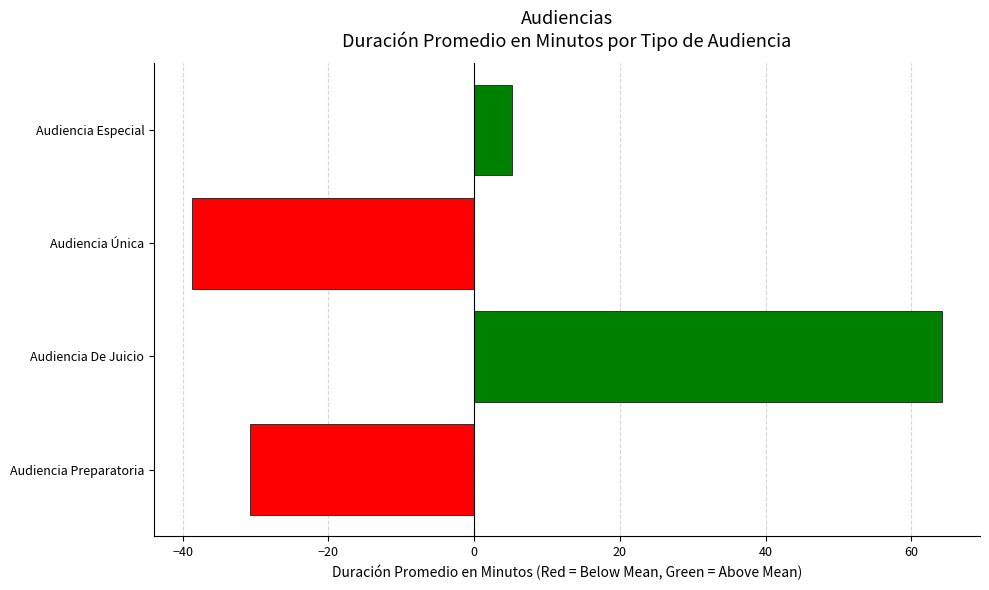

List the labels in order of value, largest first.

Audiencia De Juicio, Audiencia Especial, Audiencia Preparatoria, Audiencia Única